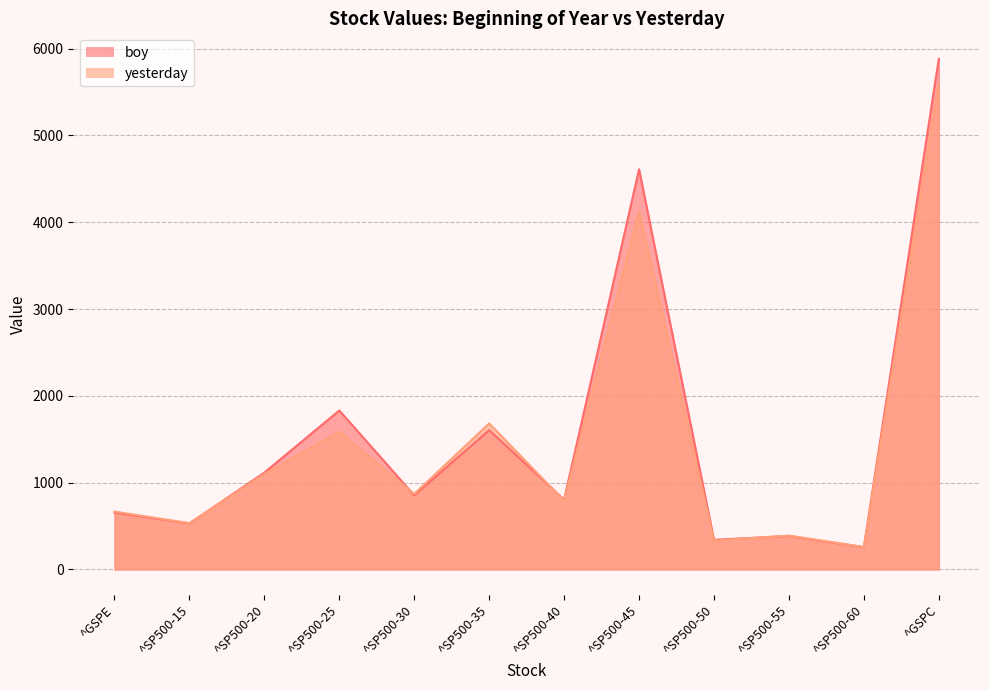

What position from the left is ^GSPC?

12